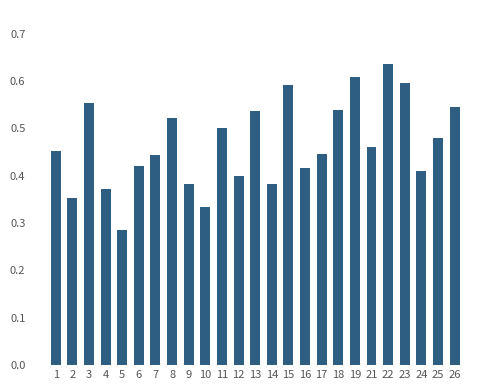

The chart shows a value of 0.4 at 7. True or false?

True